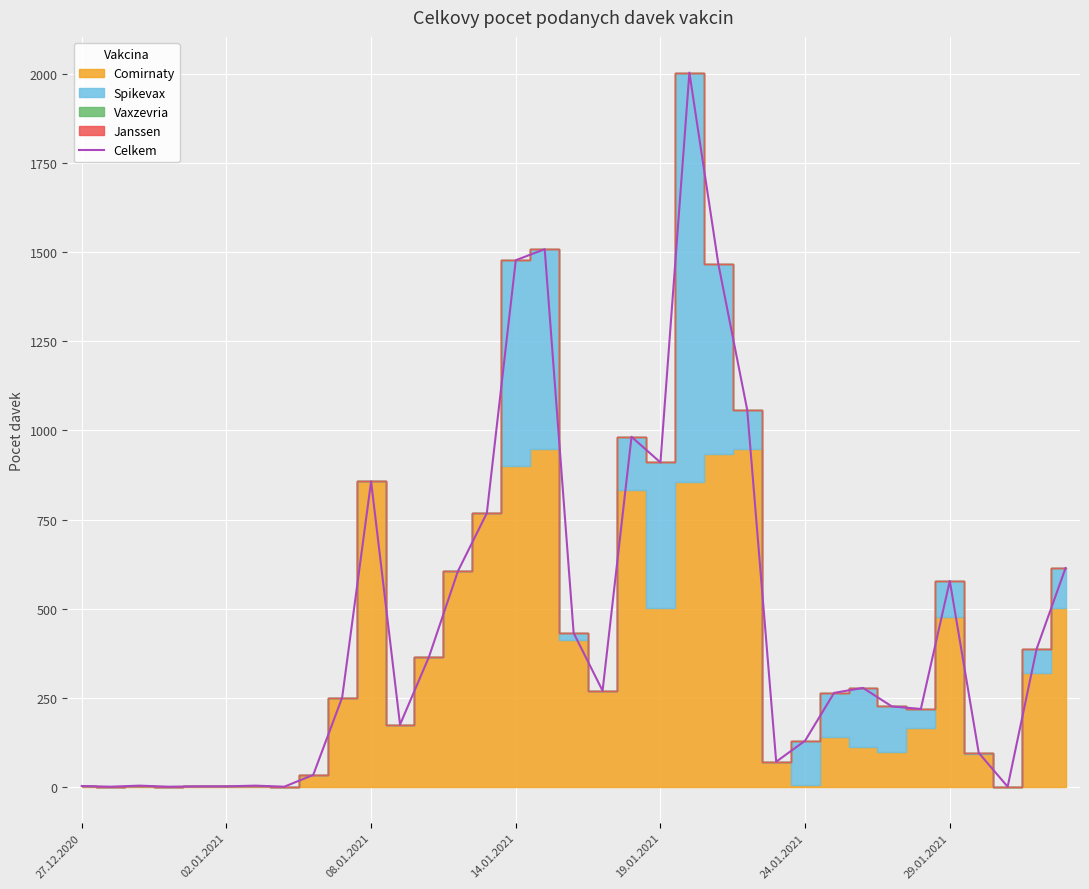

Reading right to left, transcribe all the data shown in this chart.

614	387	1	96	578	219	226	278	264	130	71	1057	1467	2003	910	982	270	432	1508	1477	768	605	365	175	857	251	34	1	4	2	2	1	4	1	3